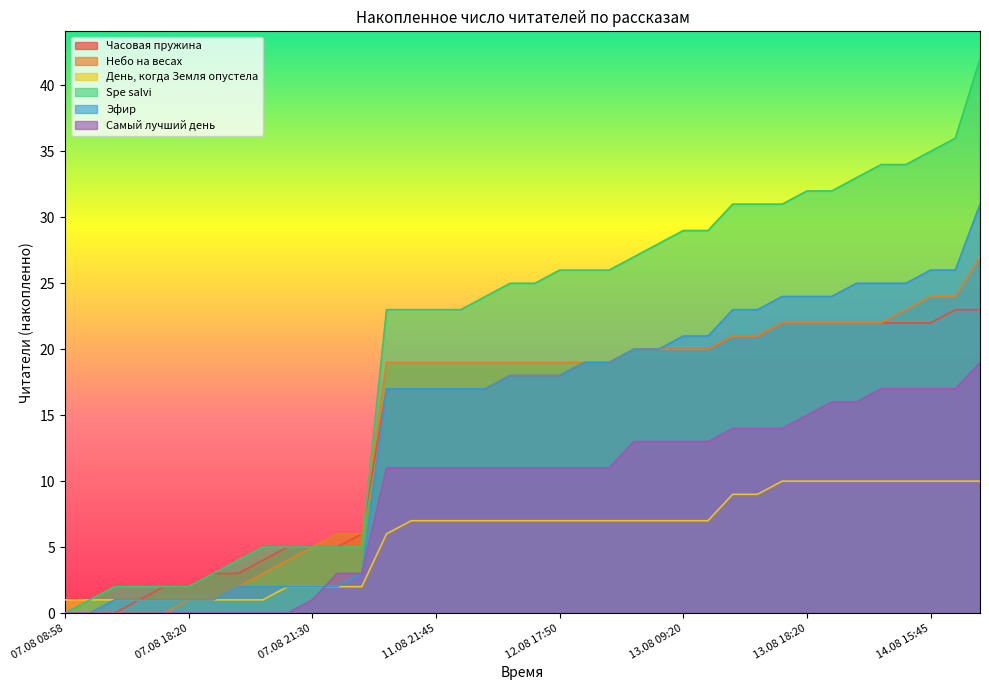

What is the label of the 8th point from the left?

07.08 19:55